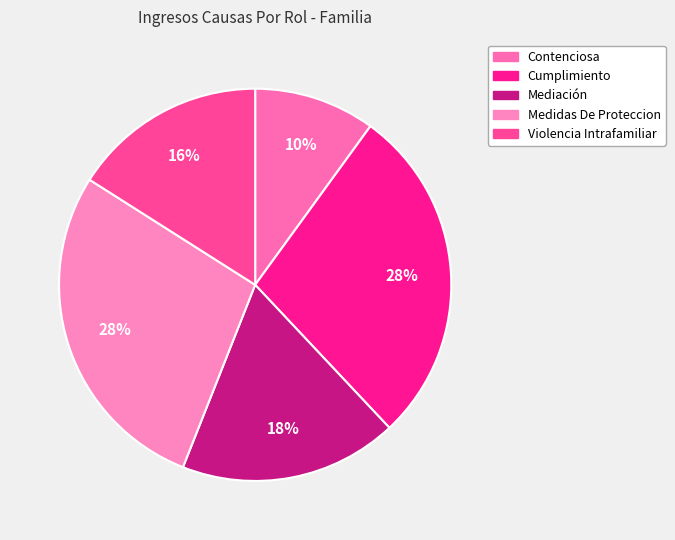

Is there any slice that represents more than half of the pie?

No